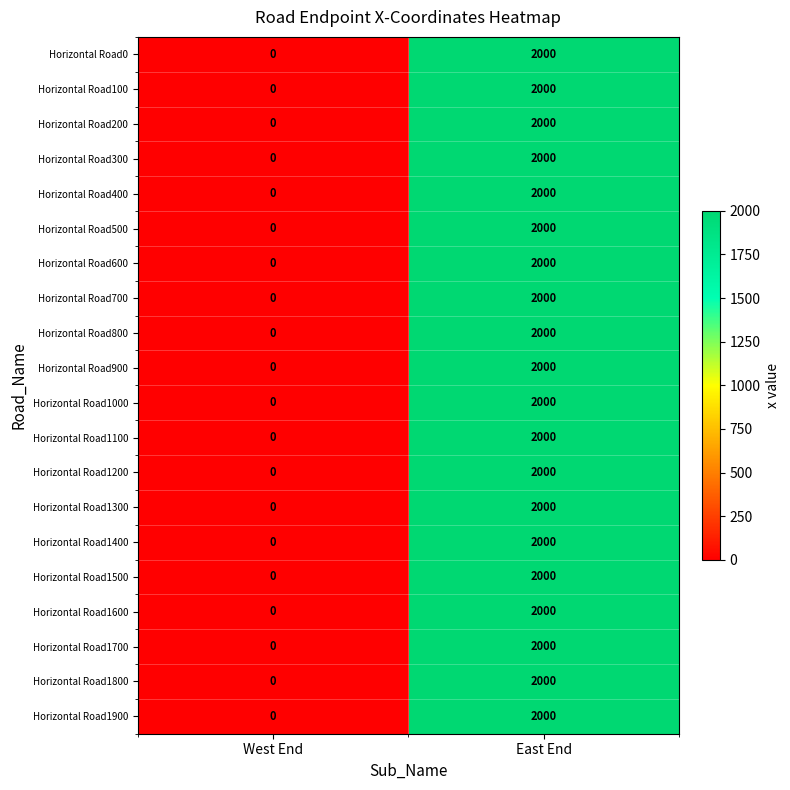

At which category is the sum across all series the highest?

East End